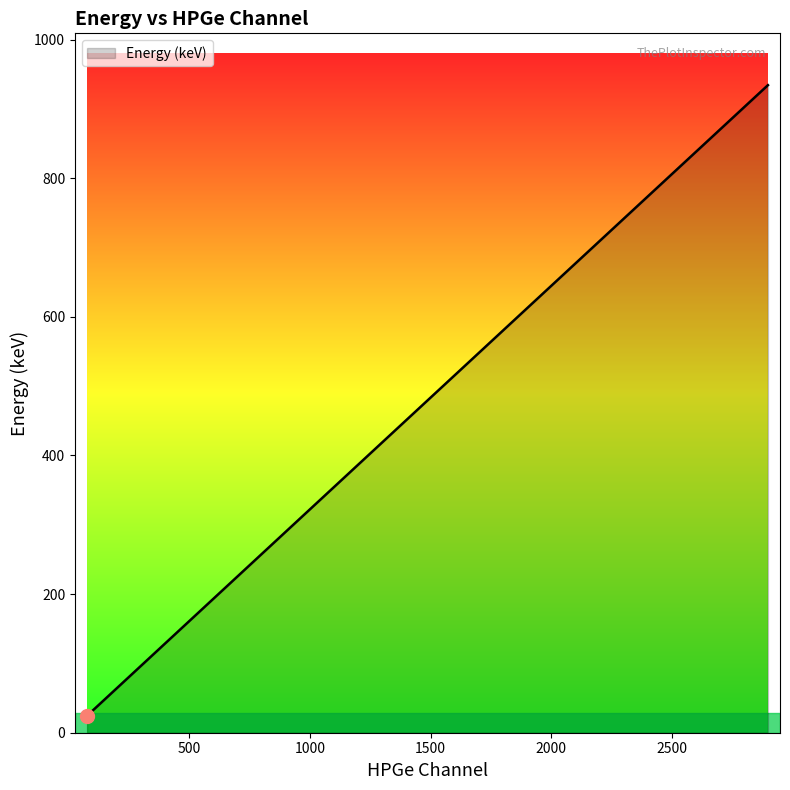

What is the difference between the maximum and minimum values?

909.8